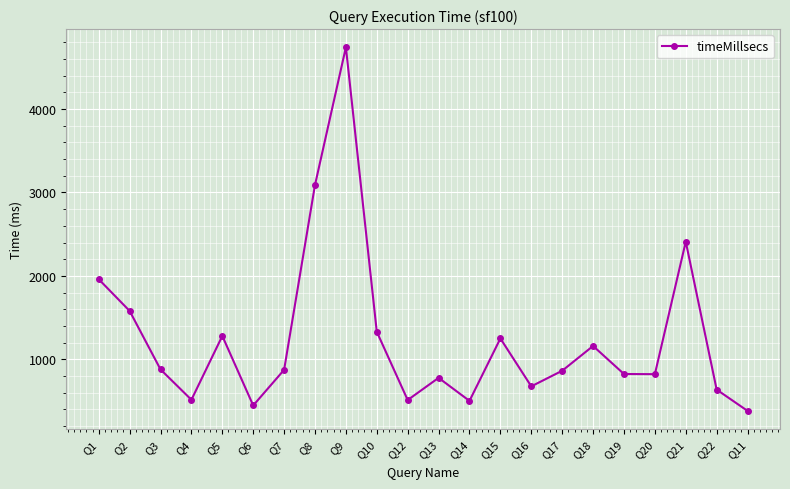

Is it true that the value at Q11 is 97?

False